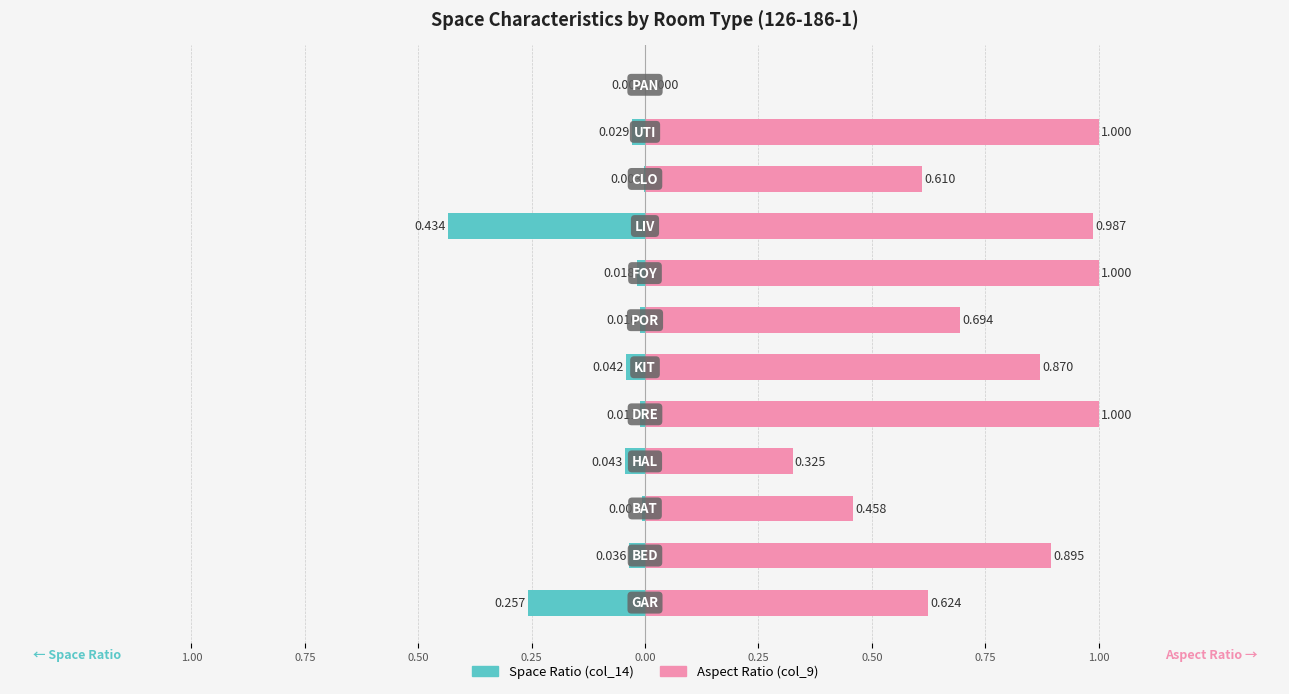

Which series changed the most between 0.25 and 0.75?

Aspect Ratio (col_9)